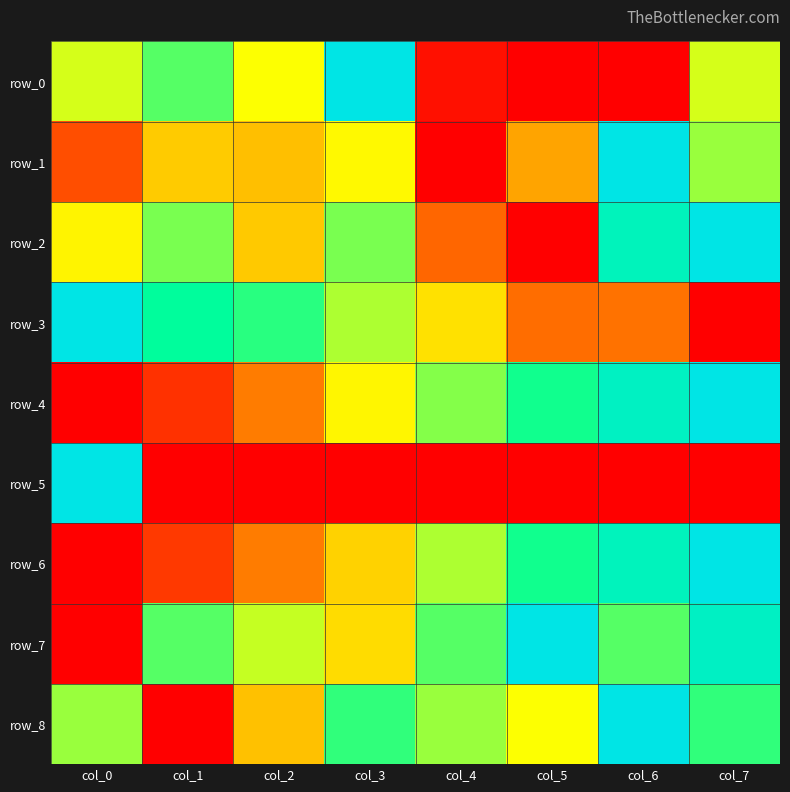

Between col_2 and col_5, which series saw the biggest shift?

row_0